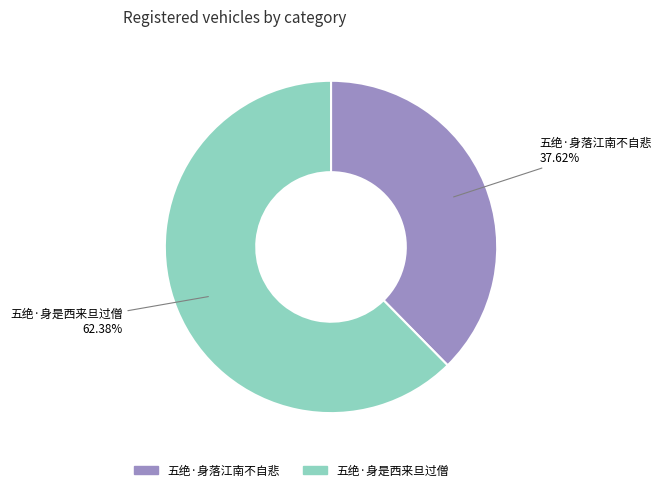

What is the ratio of the value at 五绝·身落江南不自悲 to the value at 五绝·身是西来旦过僧?

0.6